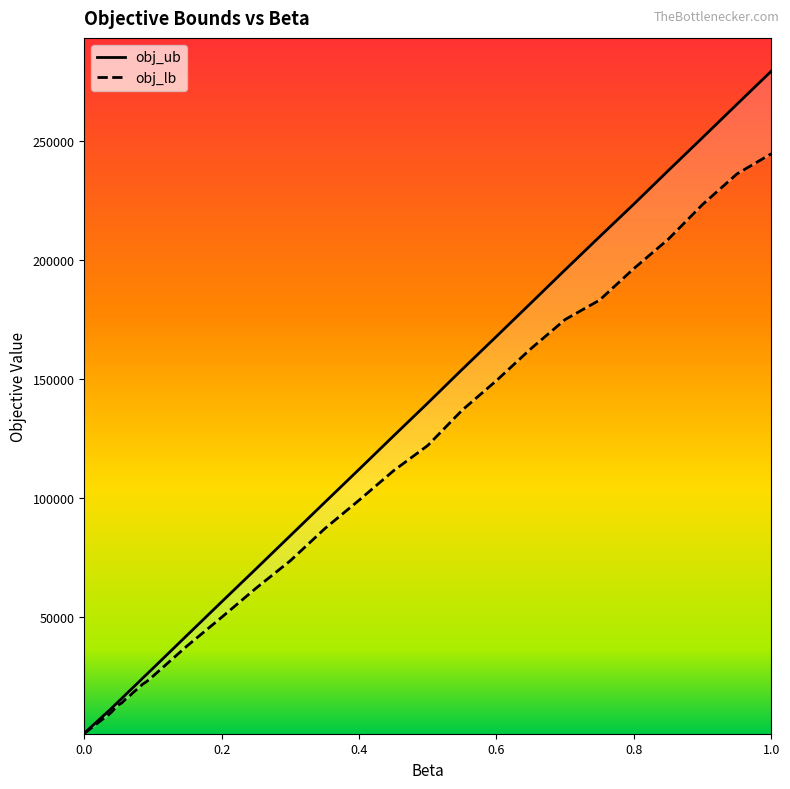

How many lines are shown in the chart?

2